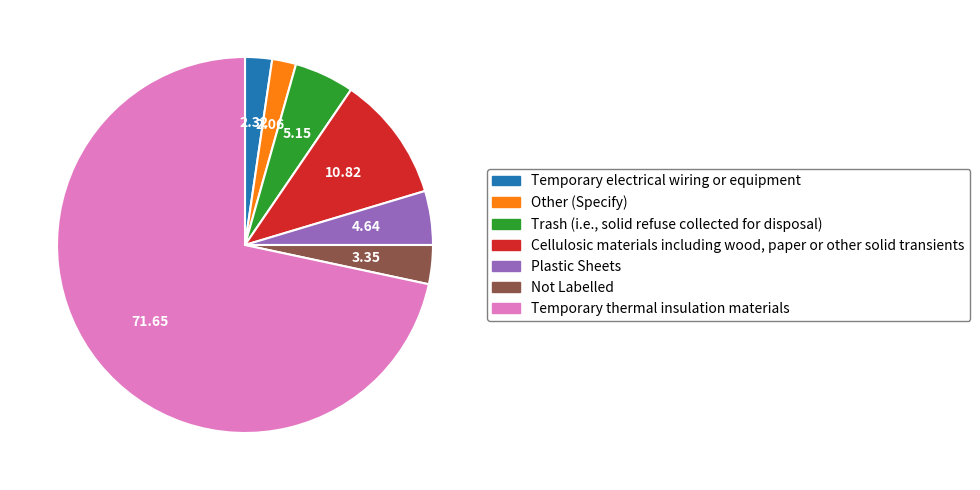

Count the number of slices in the pie.

7